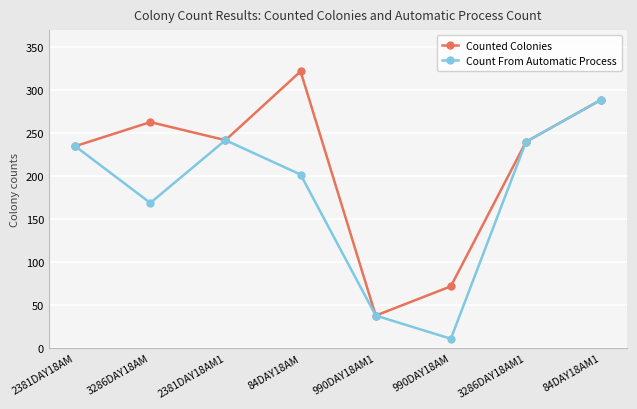

What is the label of the 3rd point from the right?

990DAY18AM